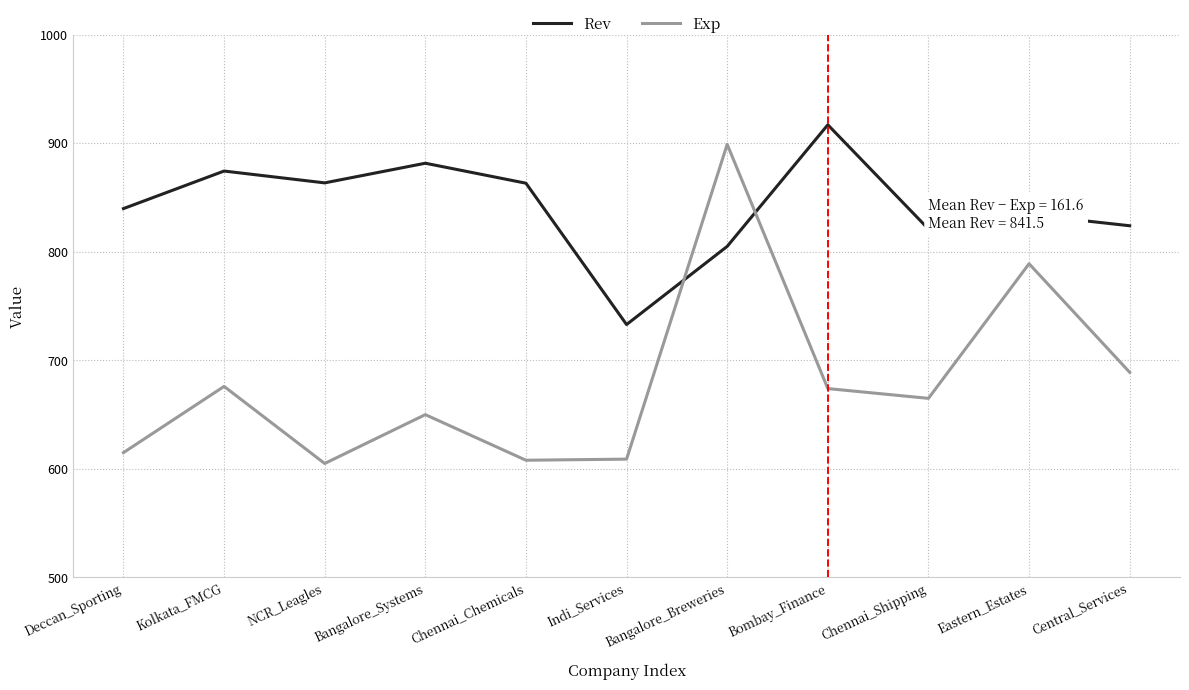

What position from the right is NCR_Leagles?

9